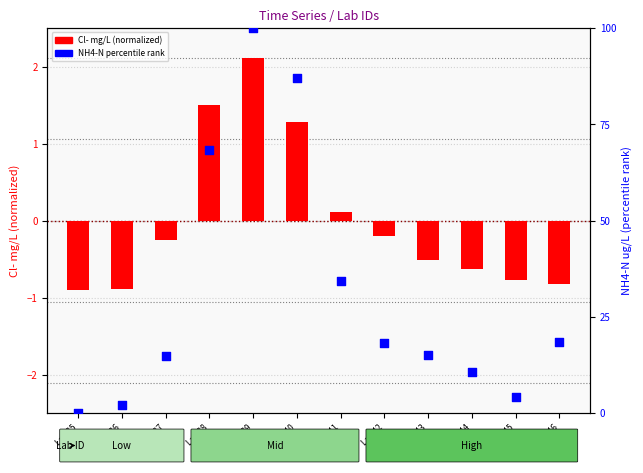

Is the value of Cl- norm (ratio) at Lab 36 greater than the value of NH4-N percentile rank at Lab 41?

No